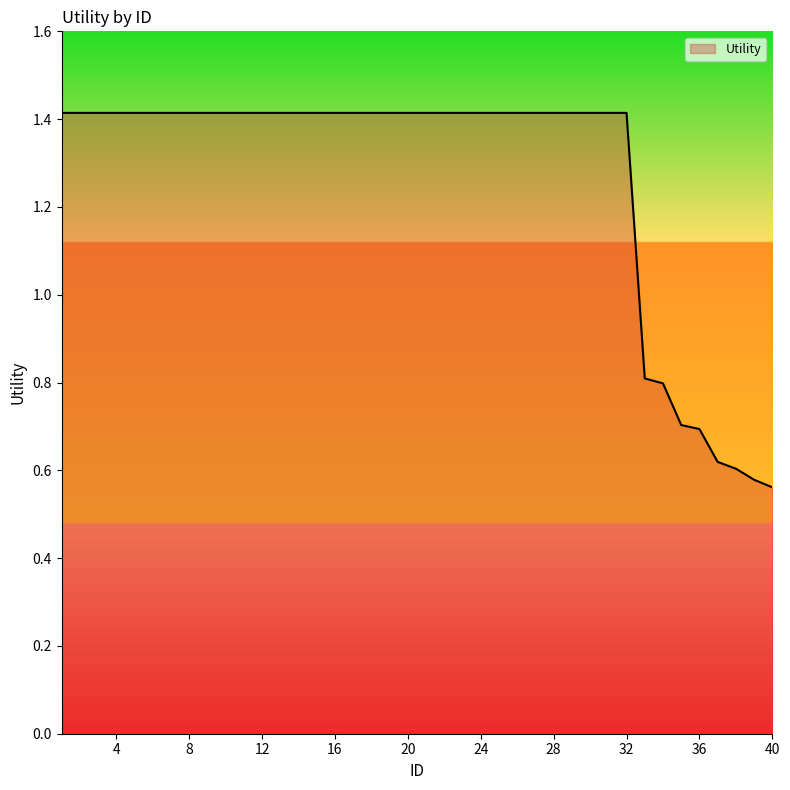

How many series are shown in this chart?

1